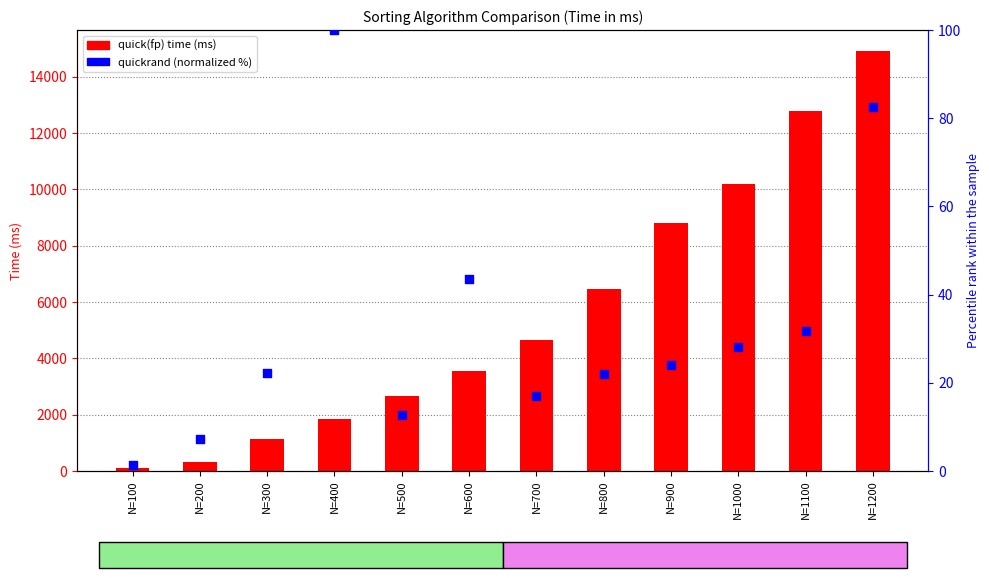

Is the value of quickrand (normalized %) at N=300 greater than the value of quick(fp) at N=1100?

No